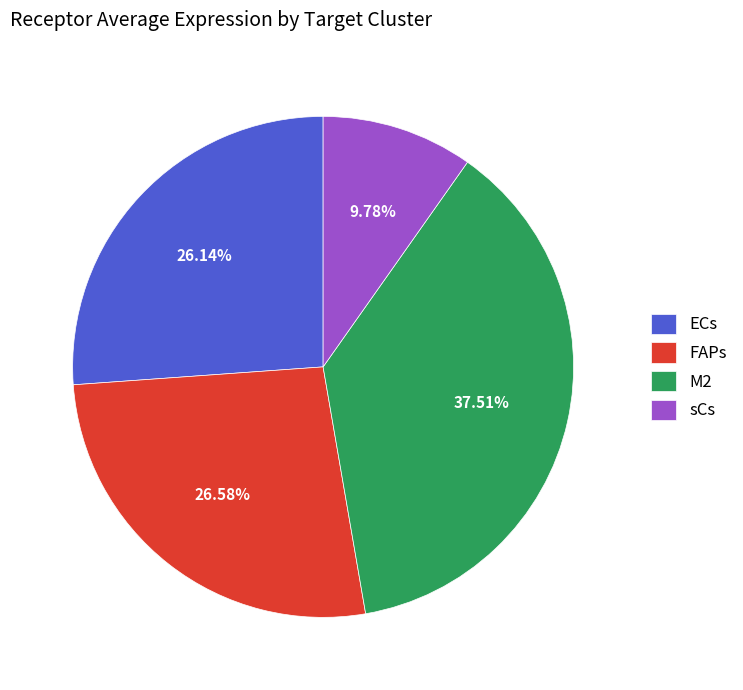

Which category has the smallest portion of the pie?

sCs